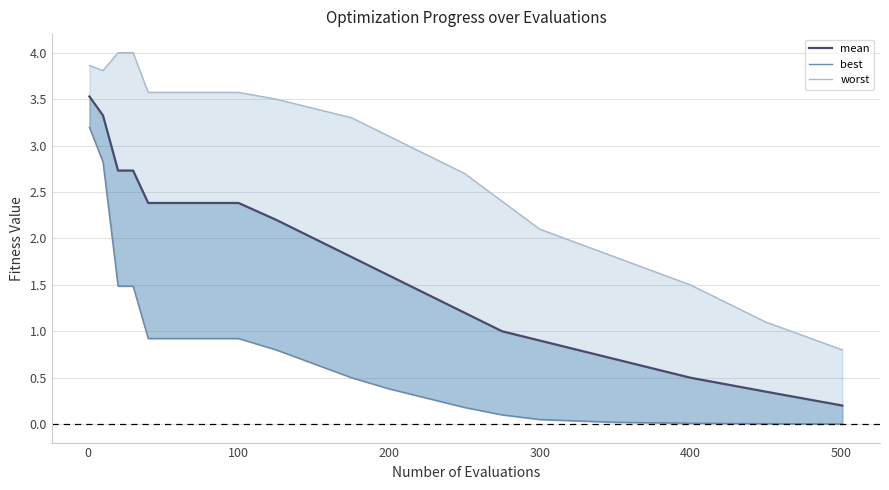

What is the maximum value shown in the chart?

4.0